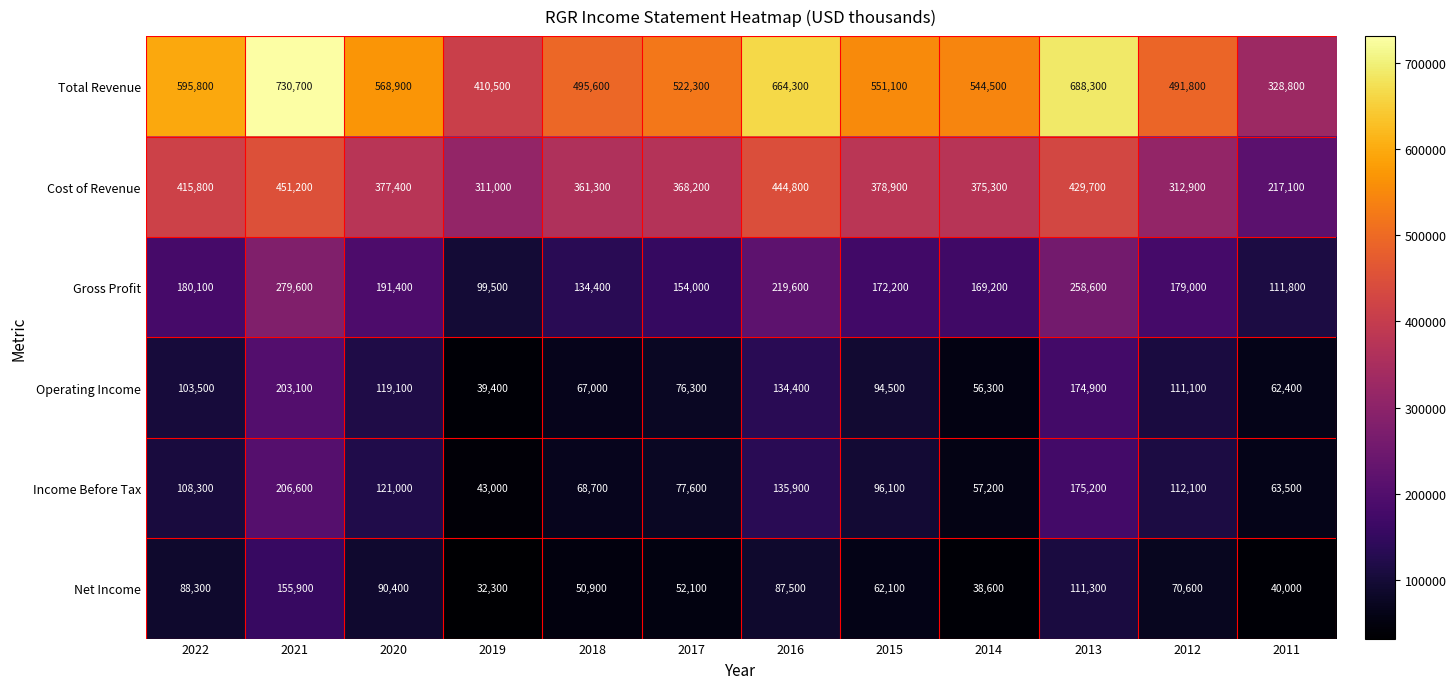

At how many categories does at least one series exceed 653713?

3